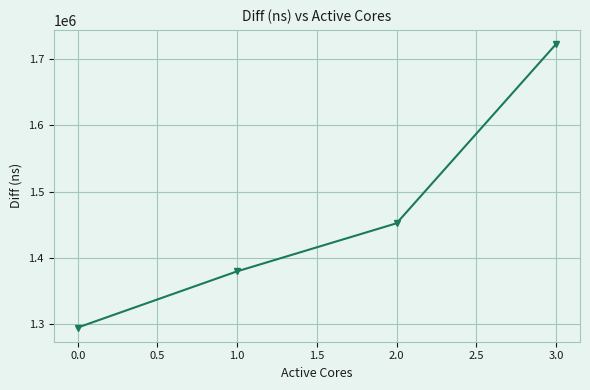

What is the change in value from 0.0 to 3.0?

+426703